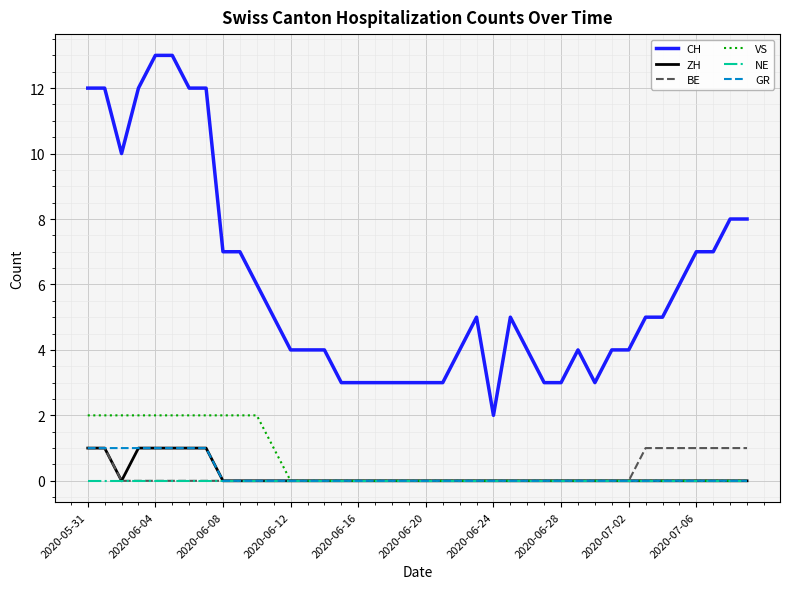

What is the maximum value for CH?

13